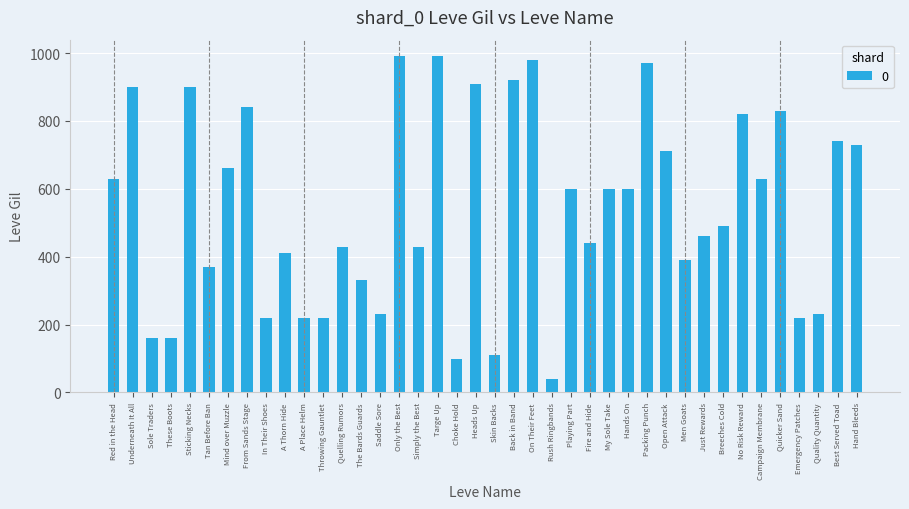

What is the ratio of the value at Throwing Gauntlet to the value at Back in Band?

0.2